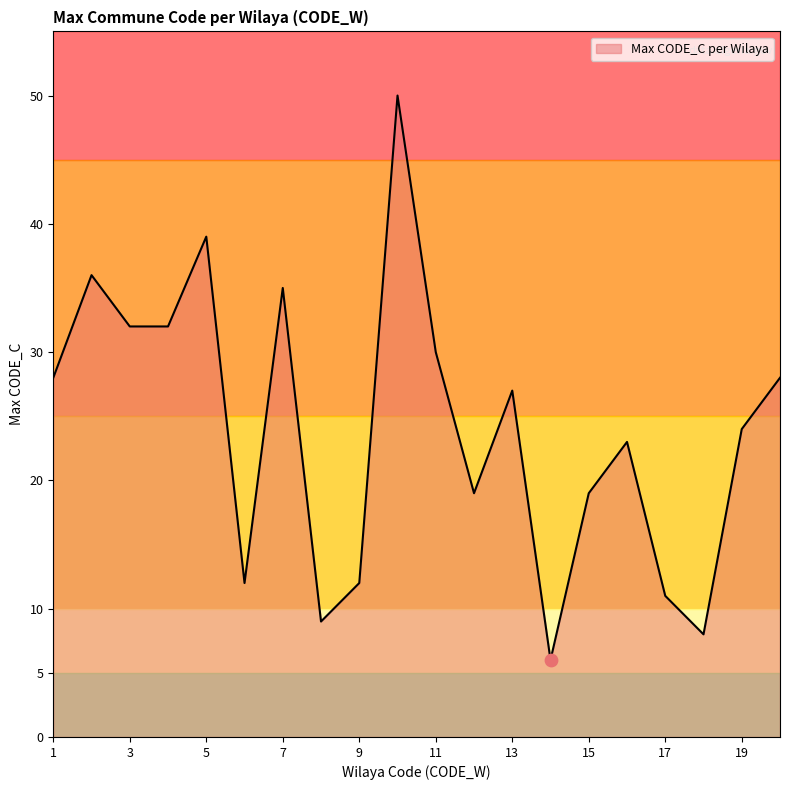

What is the minimum value shown in the chart?

6